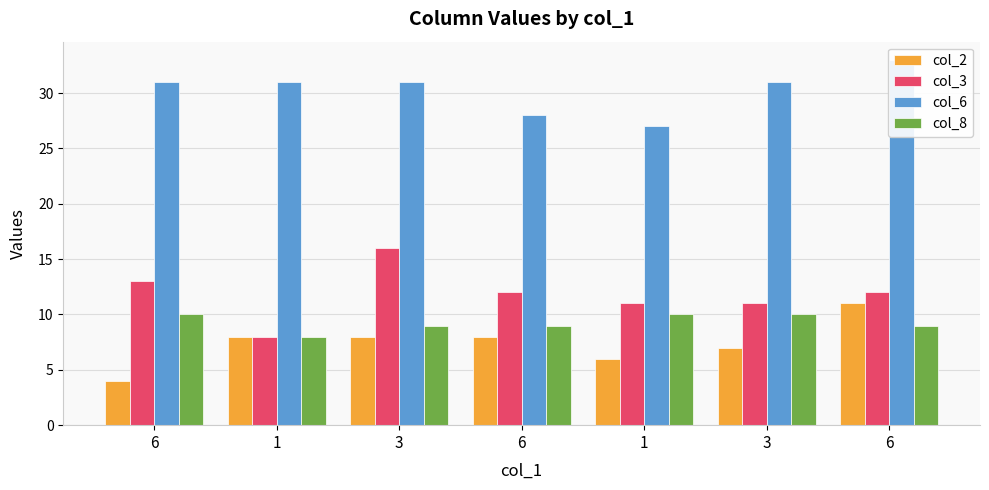

How many bars are there in each group?

4